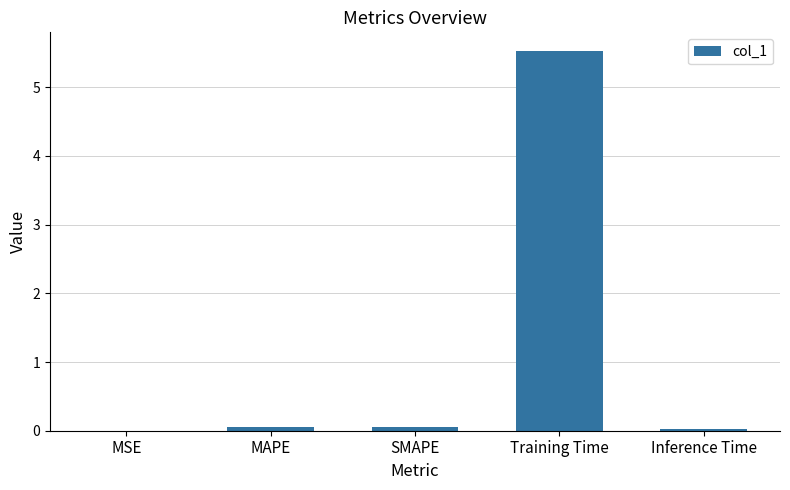

What is the sum of all values?

5.7